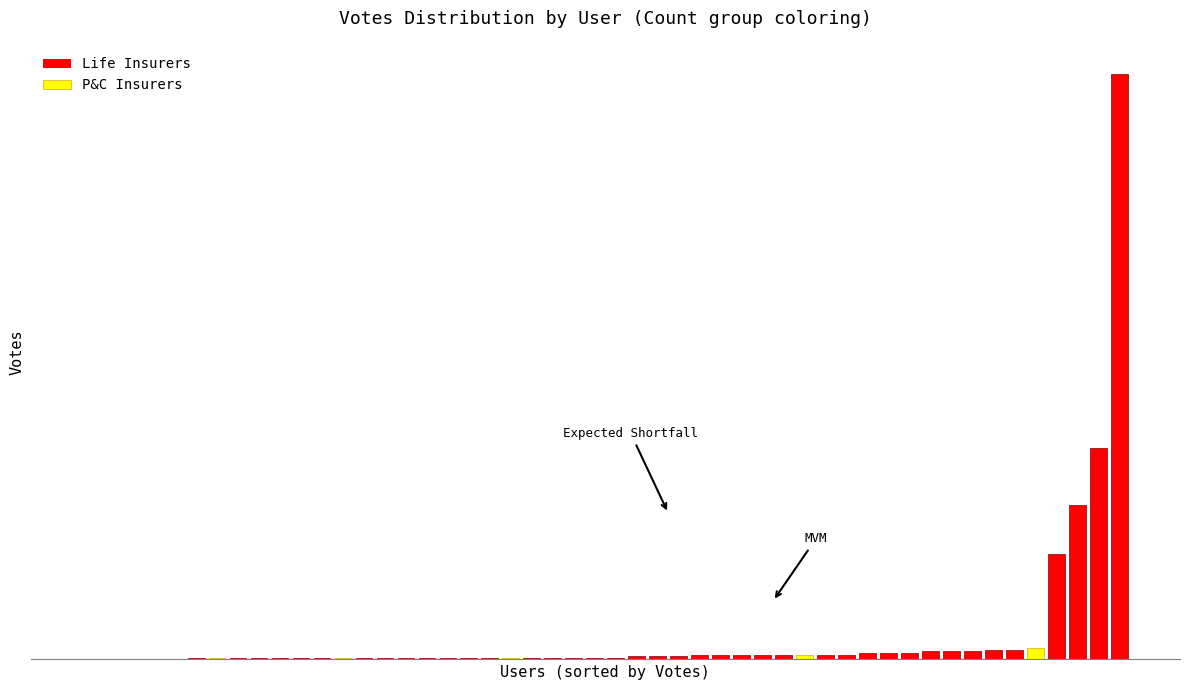

What value does the data have at 1, to the nearest 5?

5